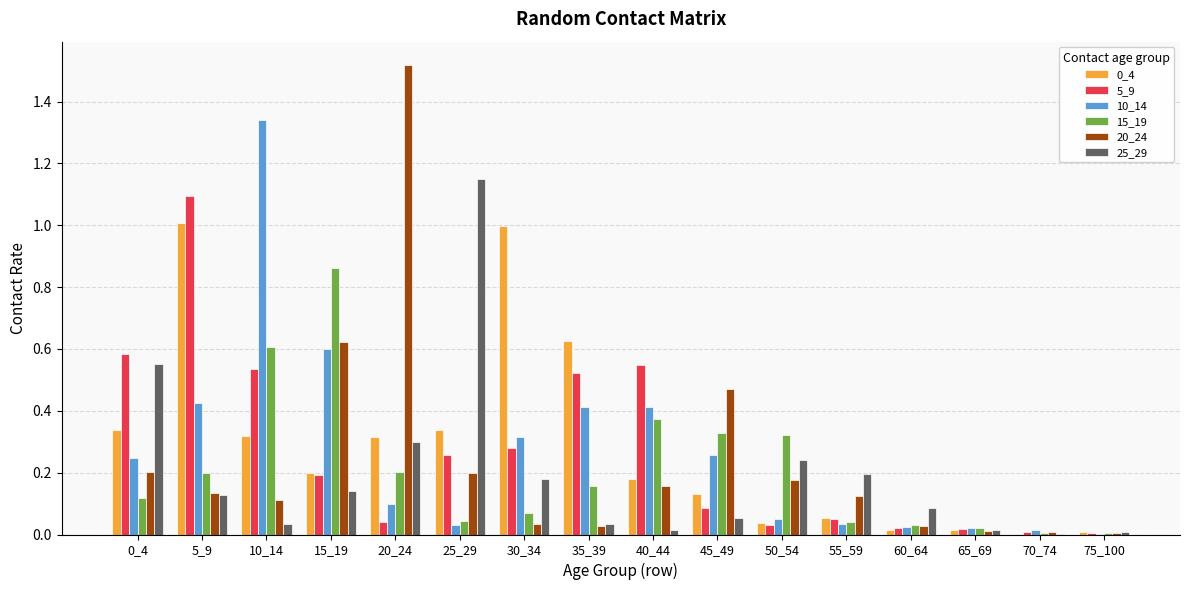

Is the value of 25_29 at 40_44 greater than the value of 10_14 at 40_44?

No